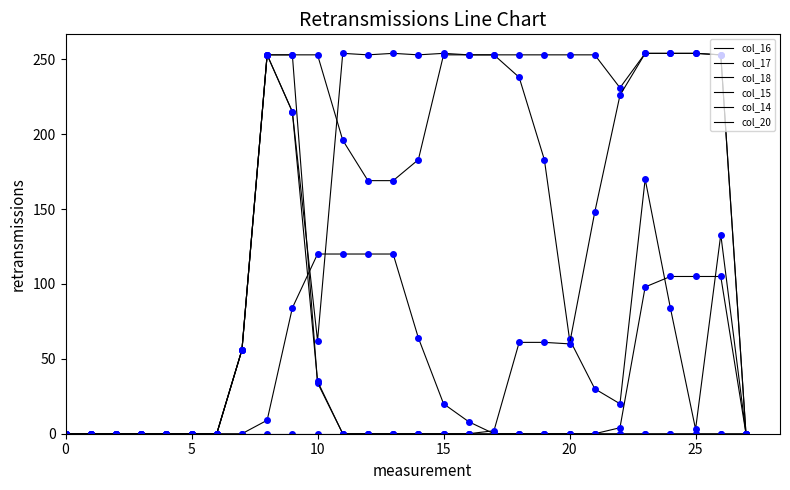

The col_20 series shows 0 at 0. True or false?

True